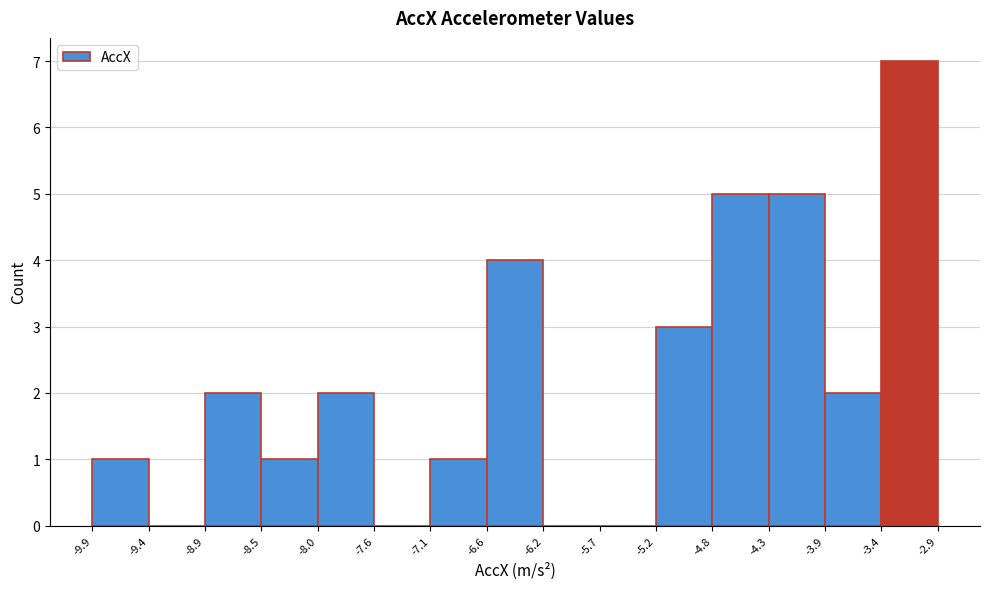

Reading left to right, list every bar in this chart as the range it spans on the x-axis followed by its height. The values are not printed on the chart, so give them approximately, as read against the axis.

-9.9 to -9.4: 1
-9.4 to -8.9: 0
-8.9 to -8.5: 2
-8.5 to -8.0: 1
-8.0 to -7.6: 2
-7.6 to -7.1: 0
-7.1 to -6.6: 1
-6.6 to -6.2: 4
-6.2 to -5.7: 0
-5.7 to -5.2: 0
-5.2 to -4.8: 3
-4.8 to -4.3: 5
-4.3 to -3.9: 5
-3.9 to -3.4: 2
-3.4 to -2.9: 7